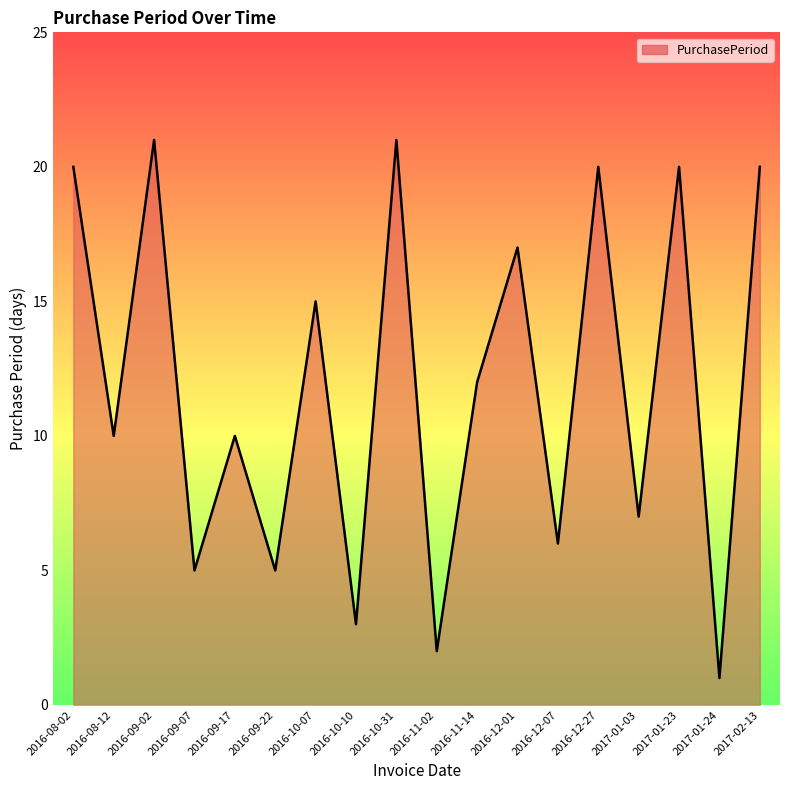

What is the change in value from 2016-09-17 to 2016-11-02?

-8